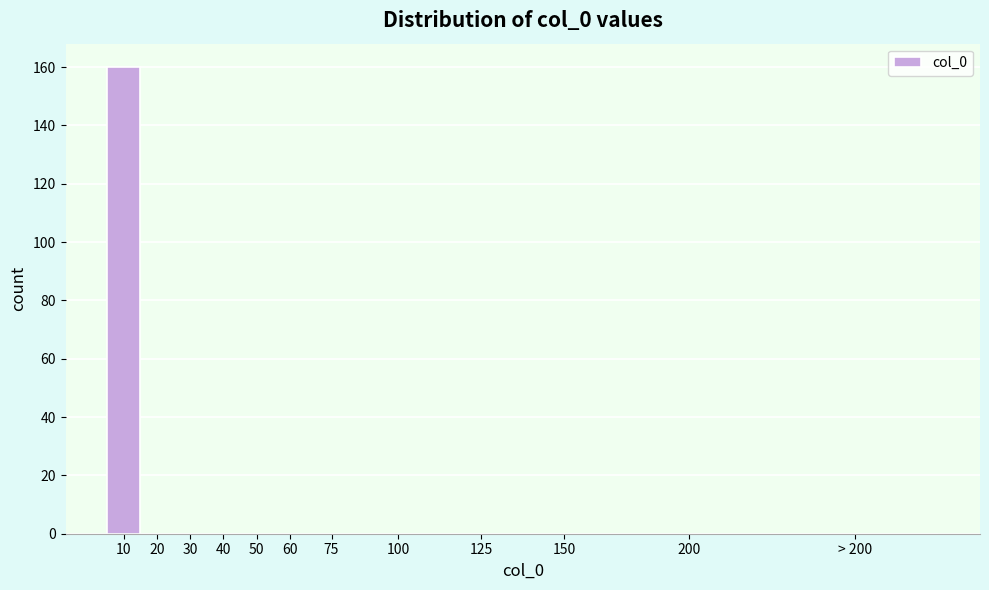

Reading left to right, what are all the values shown in this chart?

10=160	20=0	30=0	40=0	50=0	60=0	75=0	100=0	125=0	150=0	200=0	> 200=0